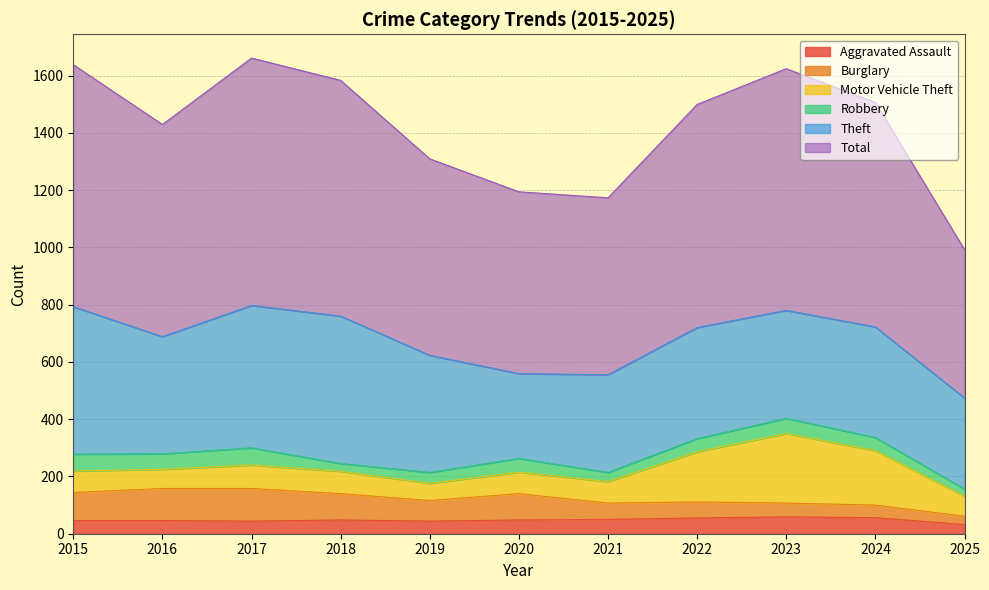

What is the value of the Burglary point at the 2nd from the left?

112